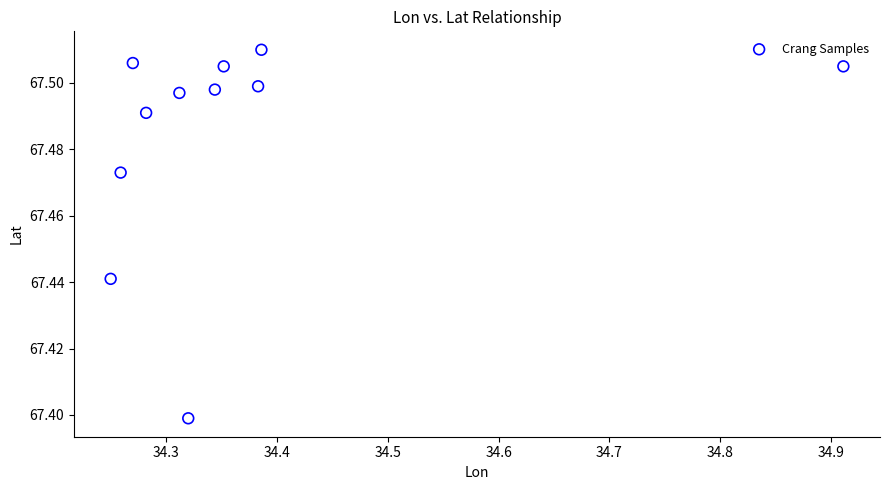

What is the average X value?

34.4